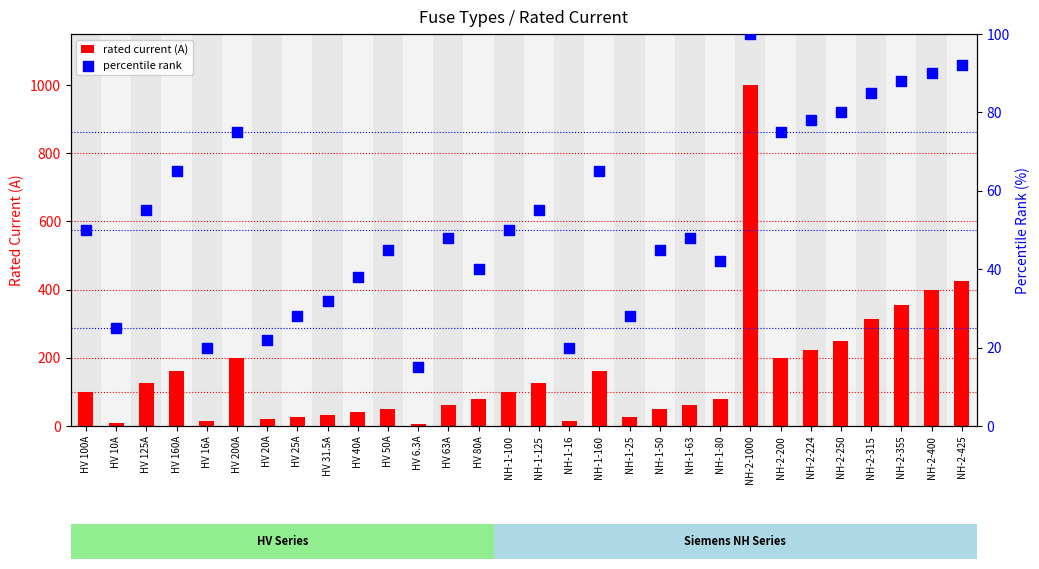

Which series contains the highest Y value?

rated current (A)